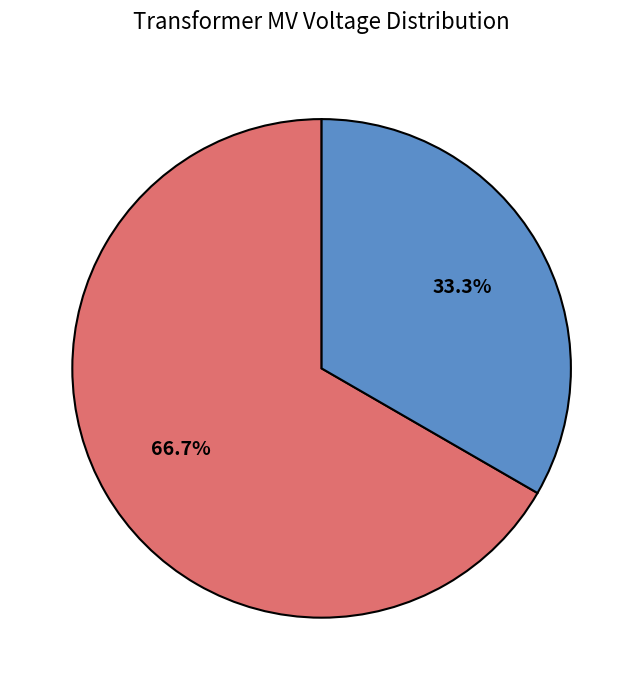

To the nearest percent, what is the difference between the largest and smallest slice percentages?

33%